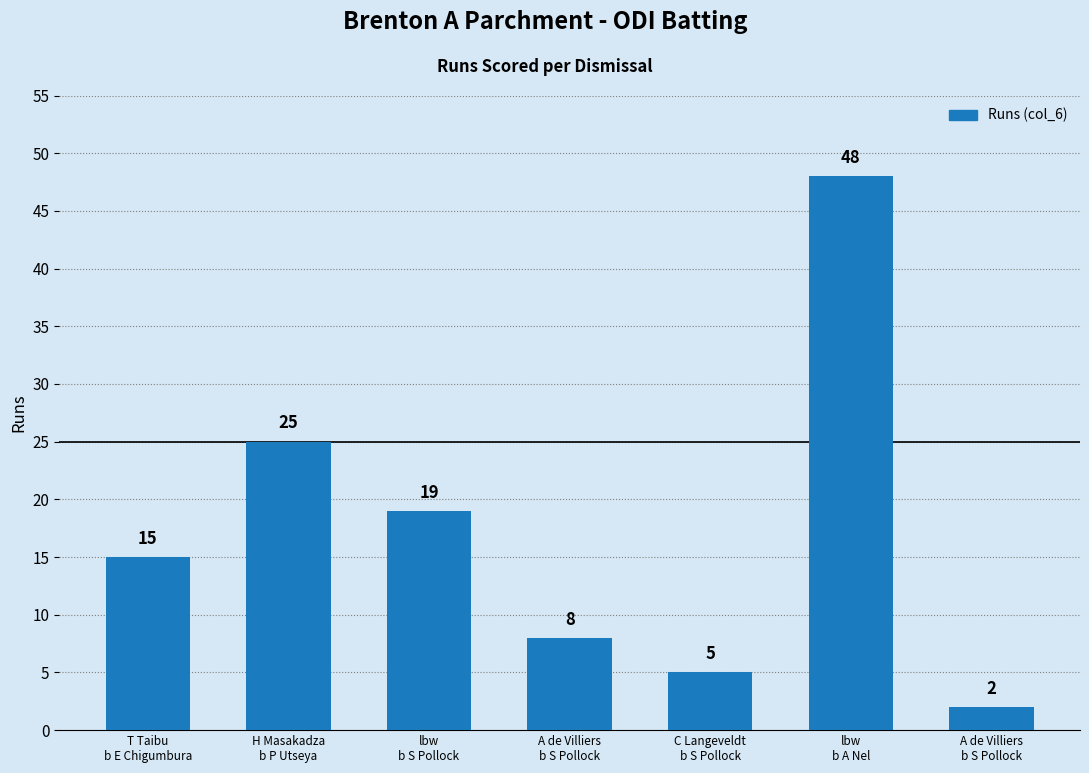

How many data points are less than 15?

3